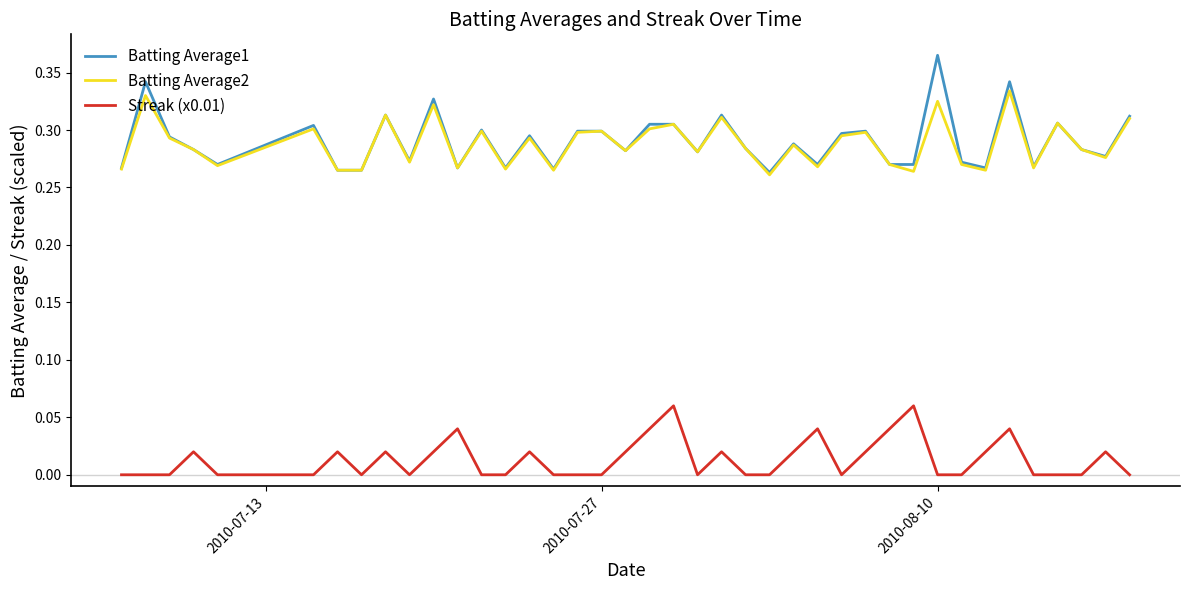

How many lines are shown in the chart?

3